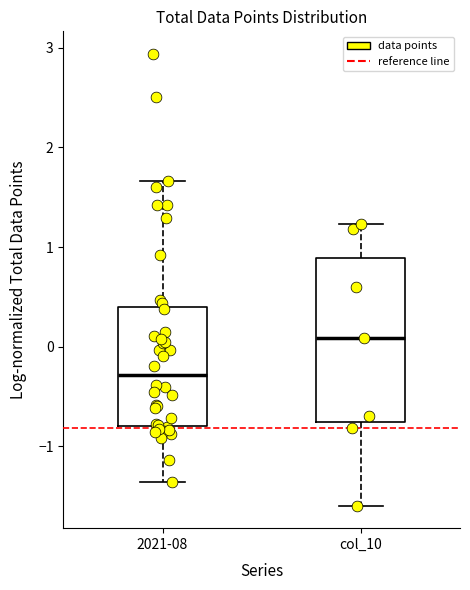

Which box is the tallest, from its lower edge to its upper edge?

col_10